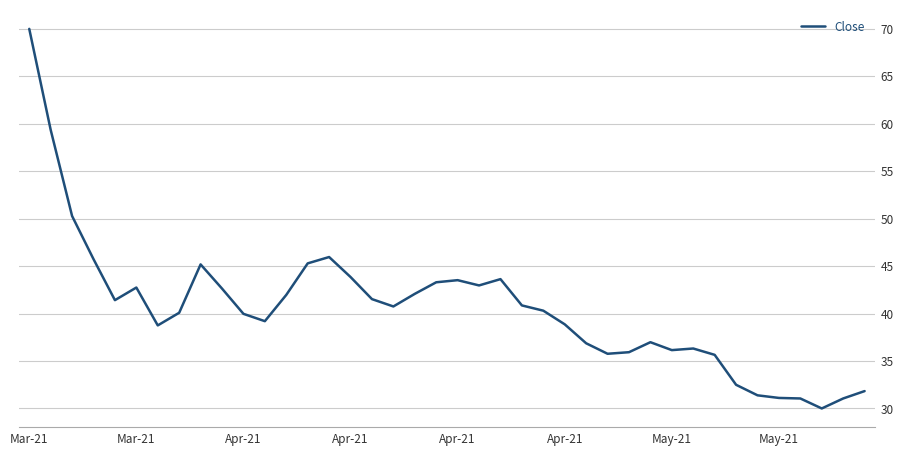

Is this an area chart (filled region under the line)?

No